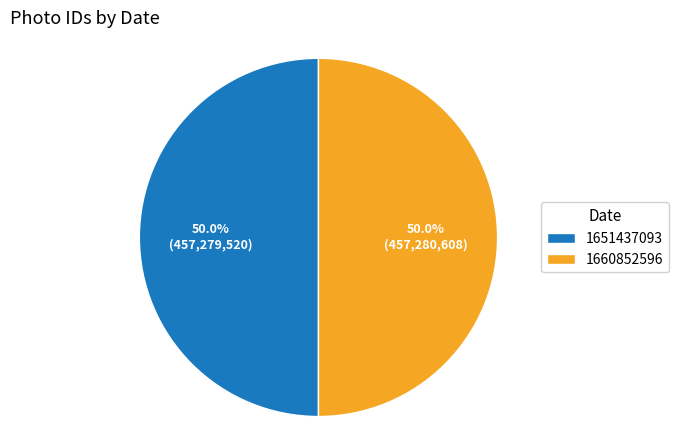

The 1660852596 slice represents 50% of the pie. True or false?

True